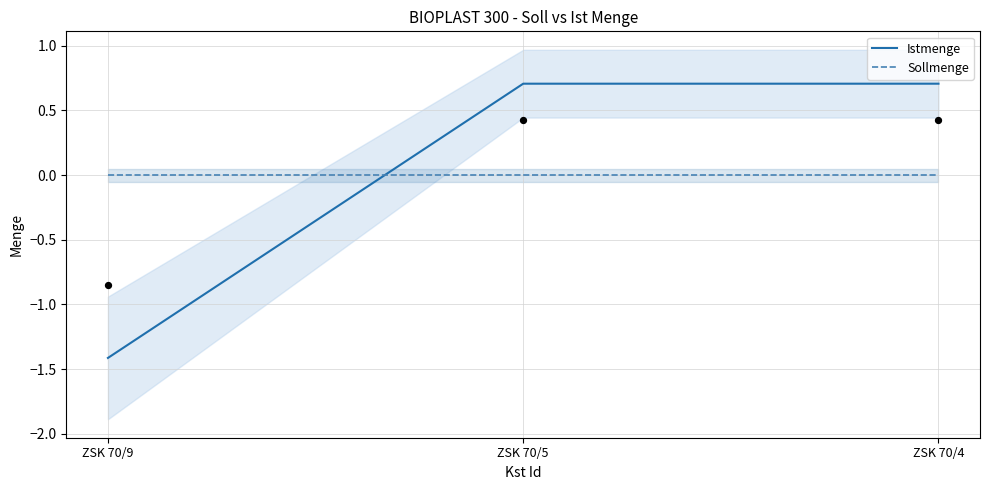

Which series contains the lowest Y value?

Istmenge